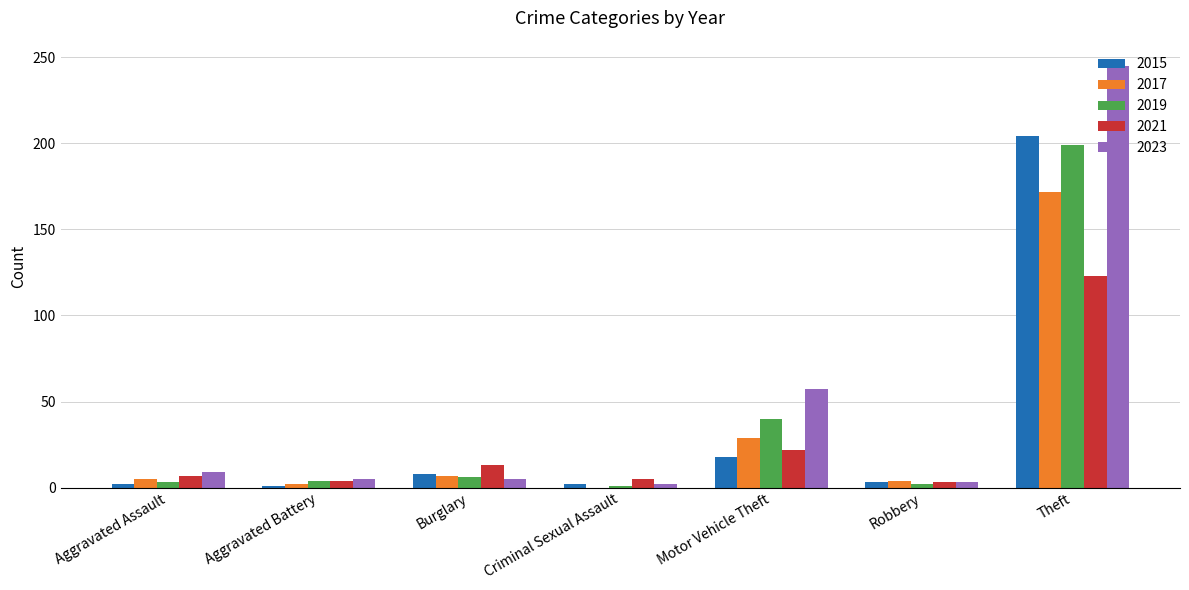

What is the sum of all 2021 values?

177